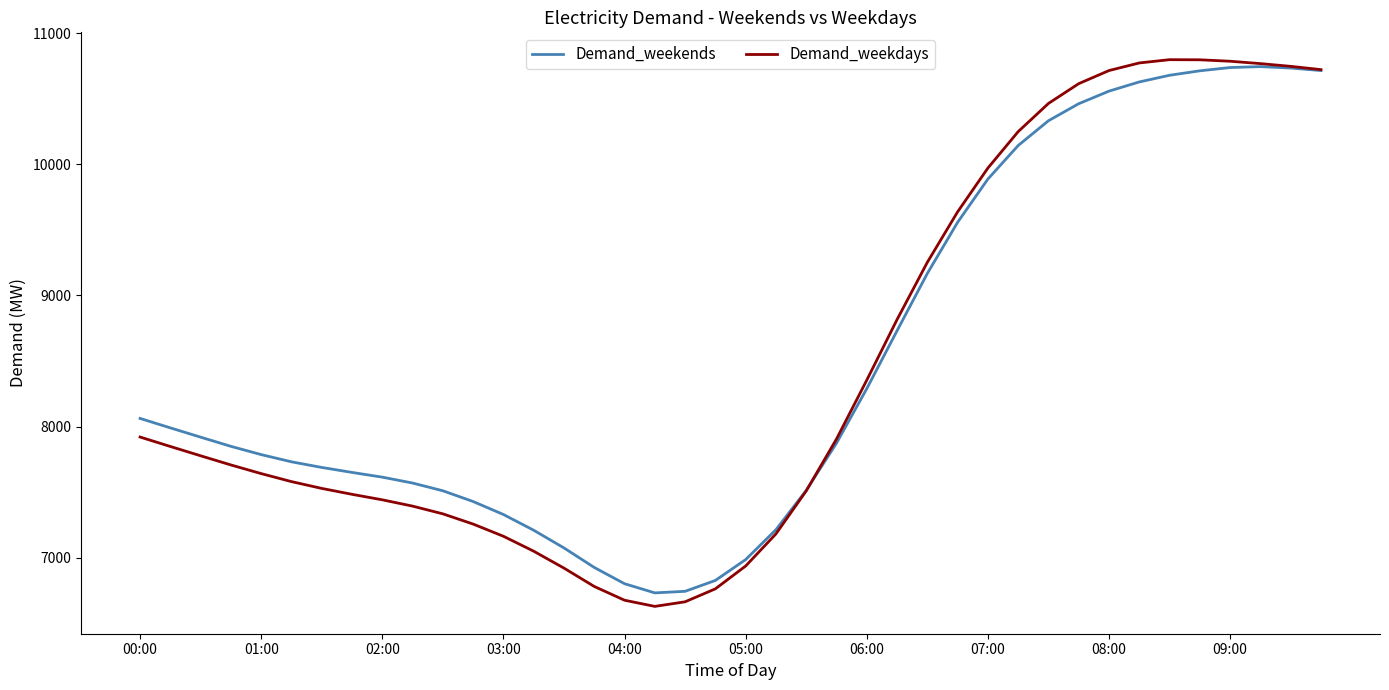

What are all the series names shown in the legend?

Demand_weekends, Demand_weekdays